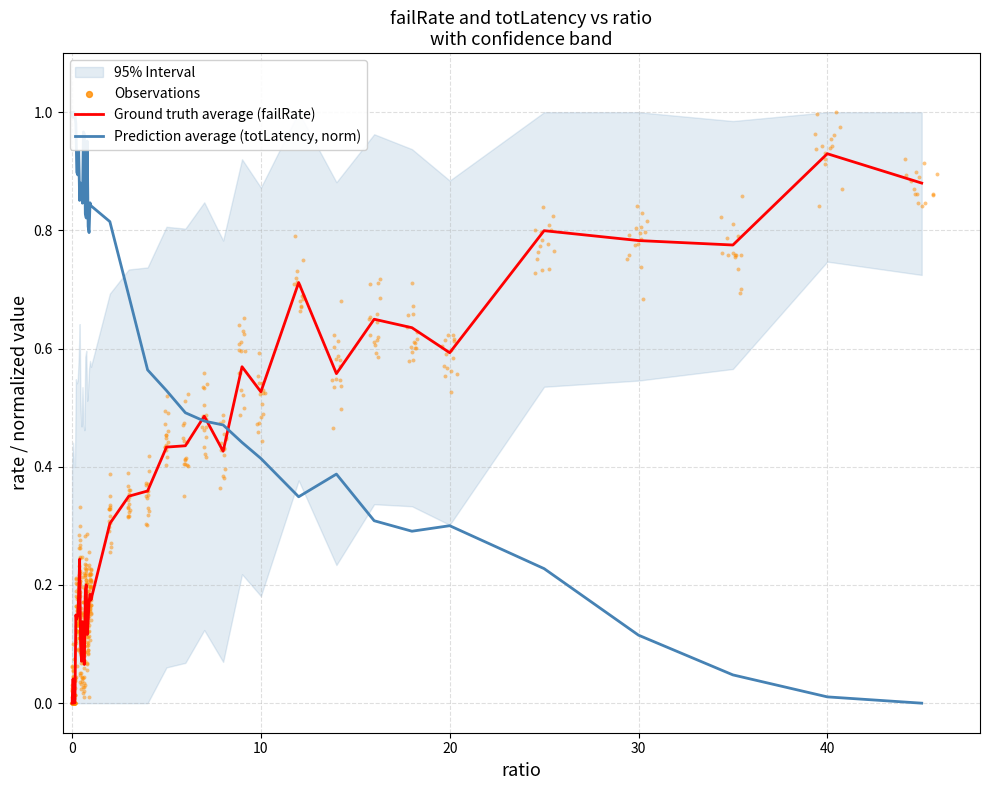

At how many categories does at least one series exceed 0?

40